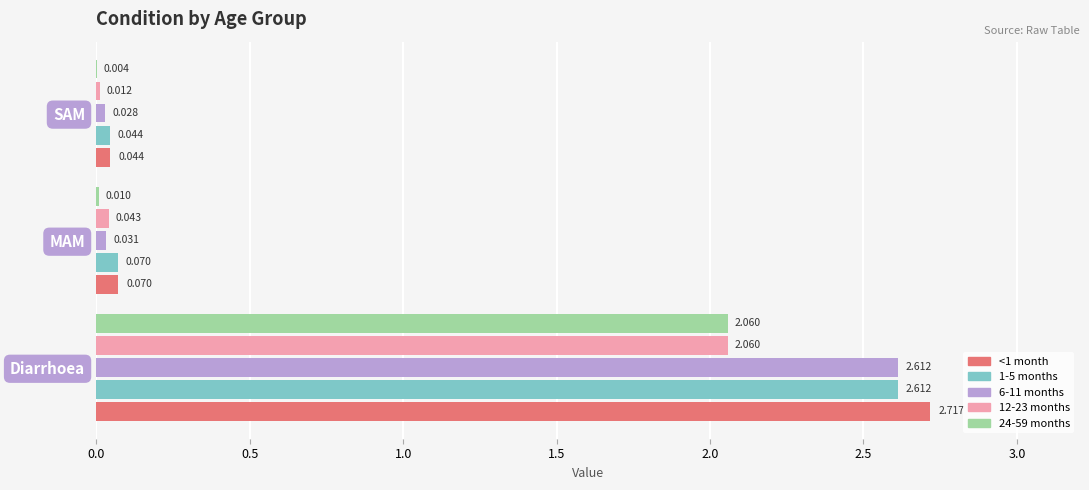

Which series has the widest spread of values?

<1 month